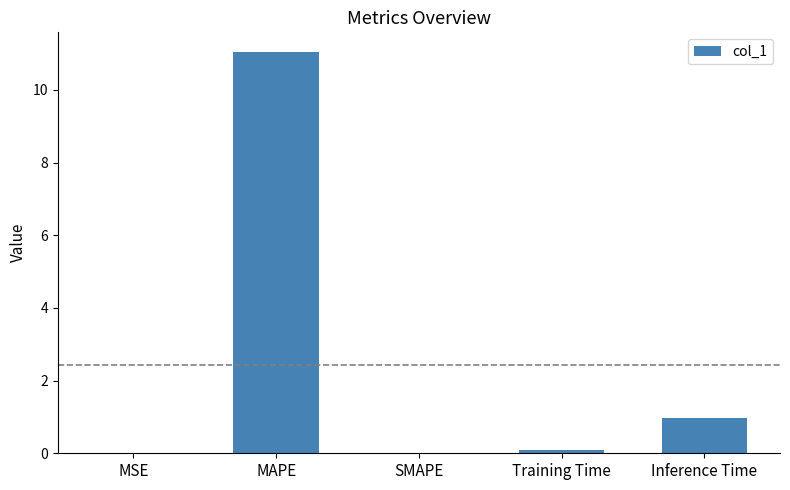

What is the change in value from SMAPE to Inference Time?

+1.0